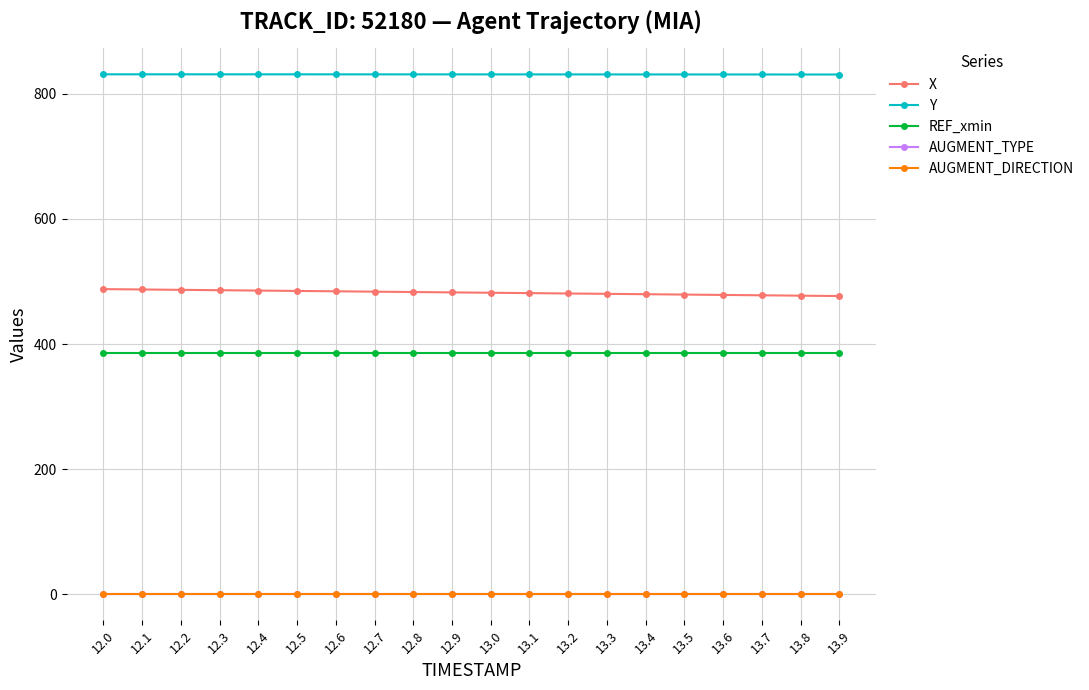

What is the greatest value displayed?

831.1